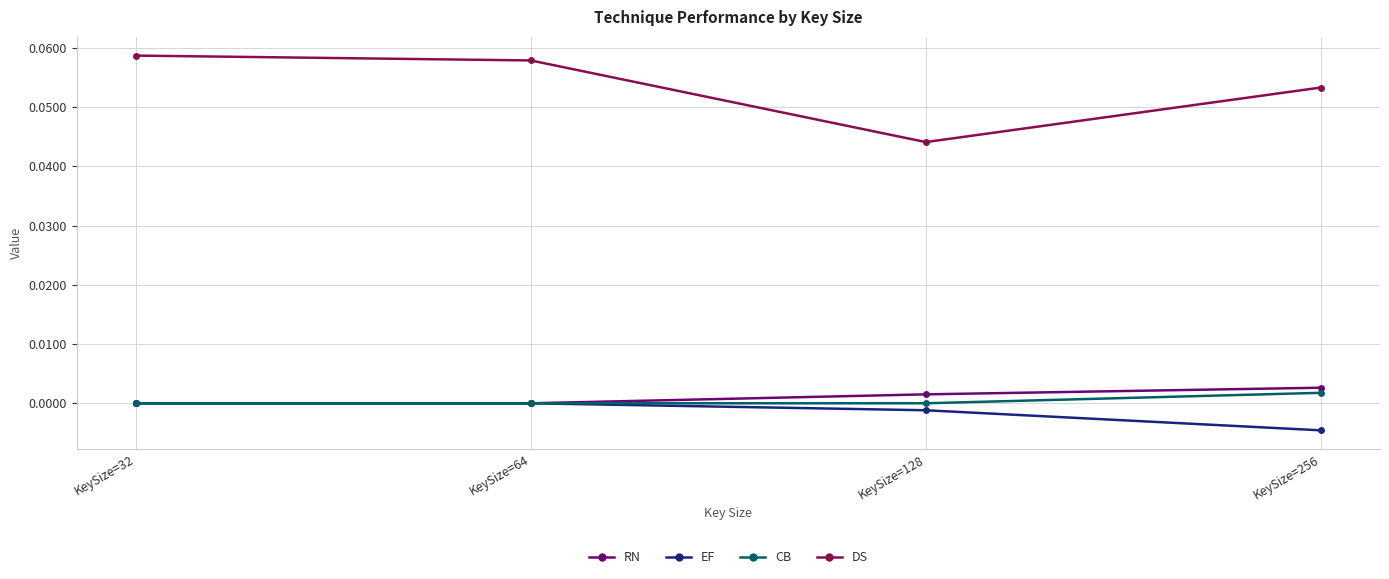

Which label corresponds to the smallest value in the chart?

KeySize=256